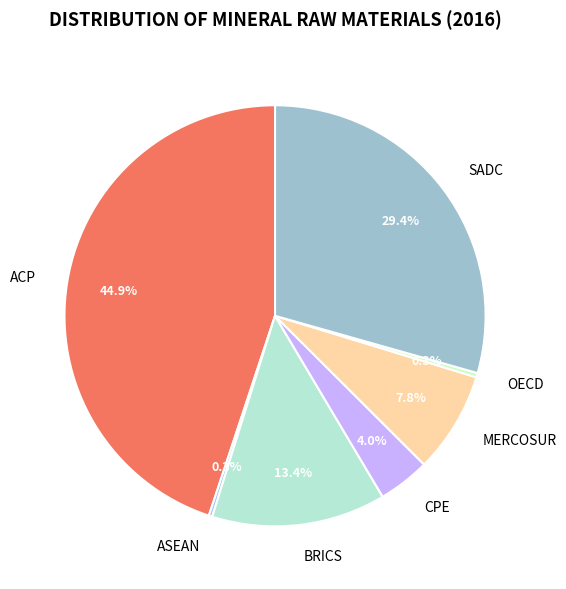

Which category has the biggest portion of the pie?

ACP